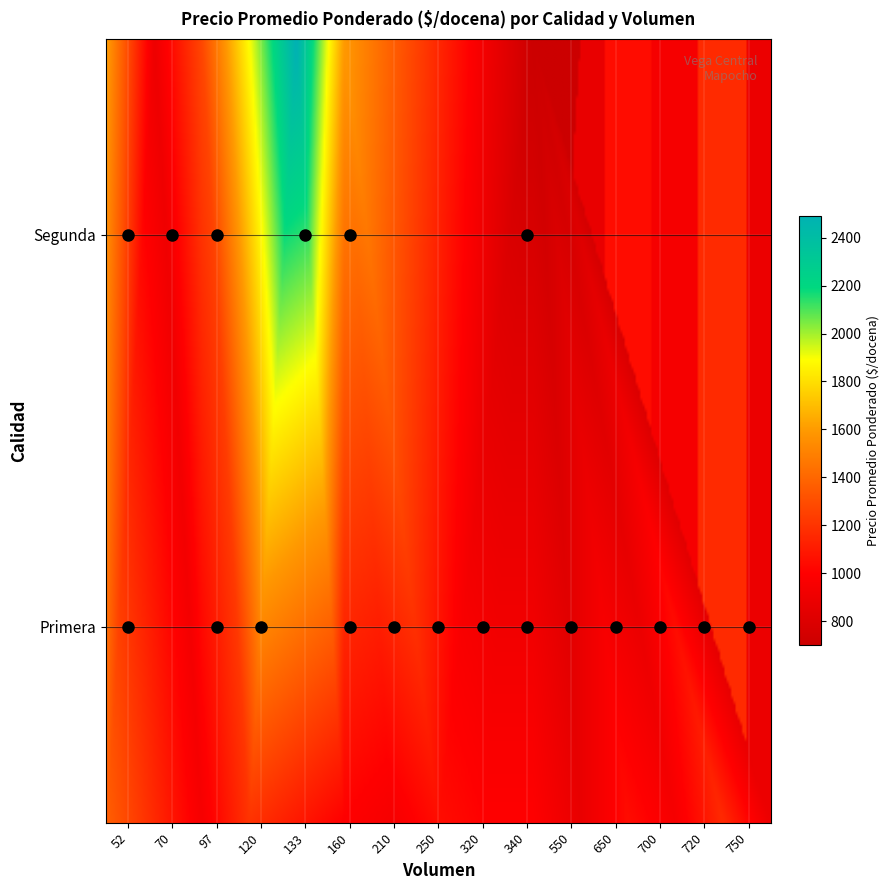

What is the sum of the Primera values at 250 and 160?

2050